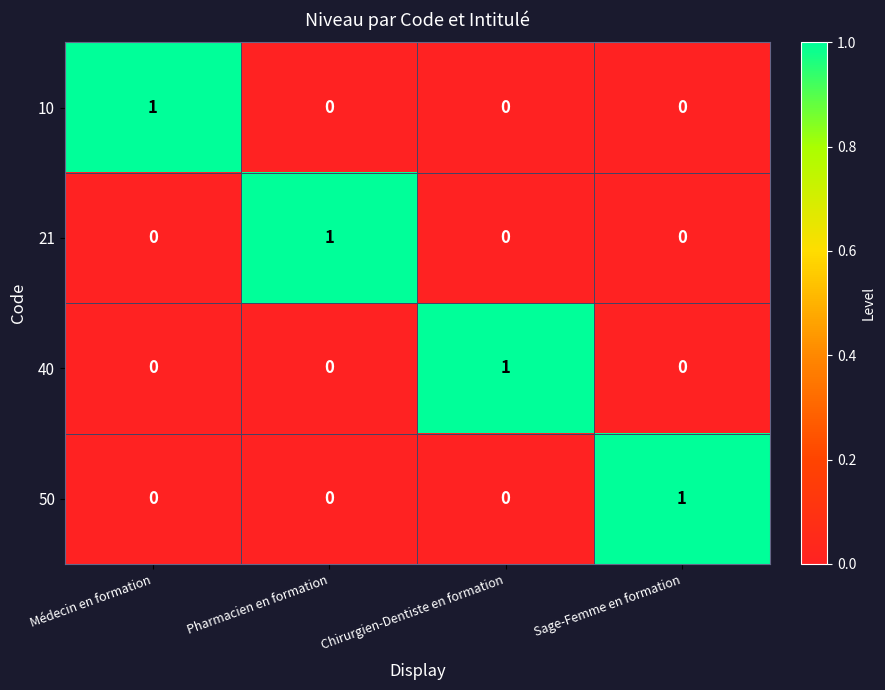

How many distinct data groups are displayed?

4